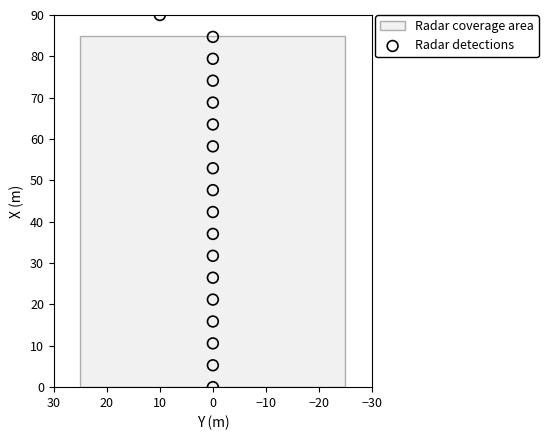

What is the range of Y values (max minus min)?

90.0